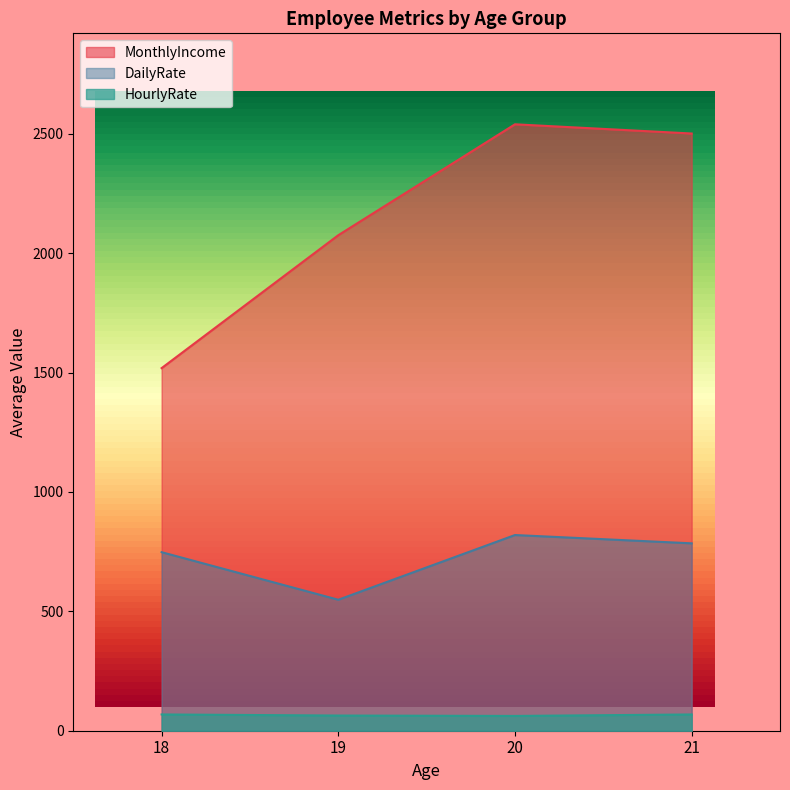

True or false: DailyRate and MonthlyIncome cross at least once.

False